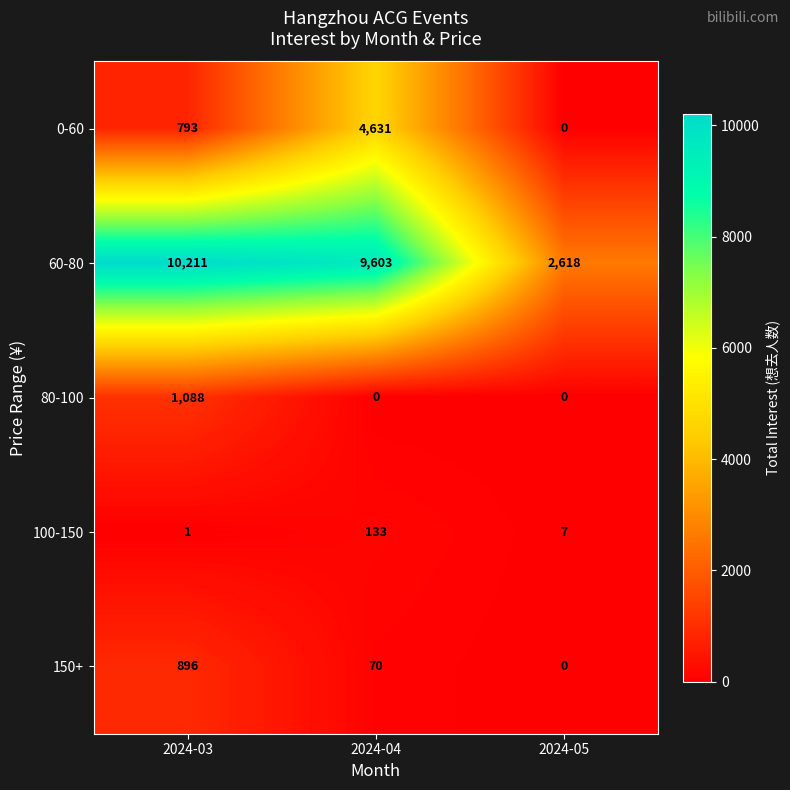

Which series changed the most between 2024-03 and 2024-05?

60-80